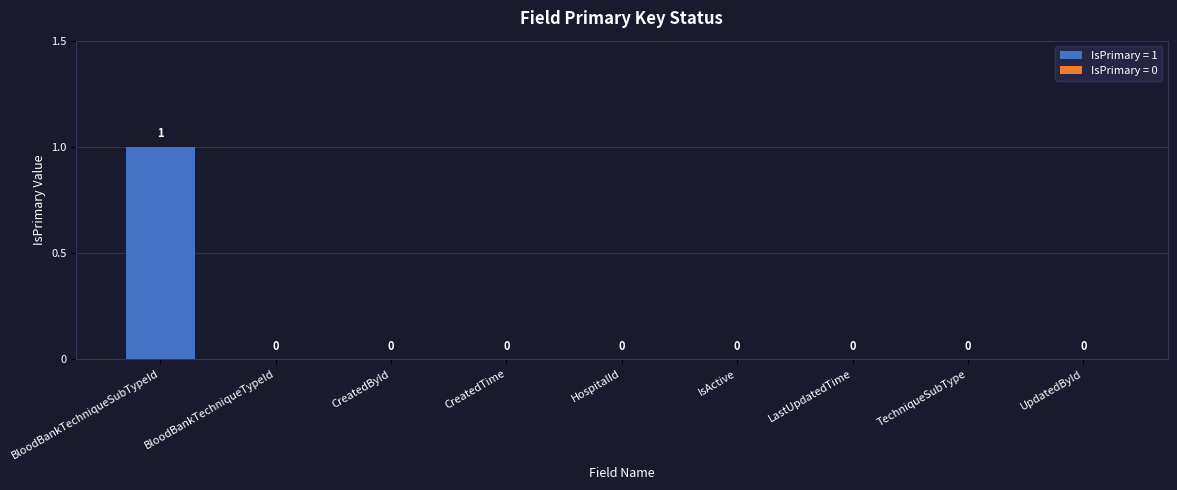

Which label corresponds to the largest value in the chart?

BloodBankTechniqueSubTypeId